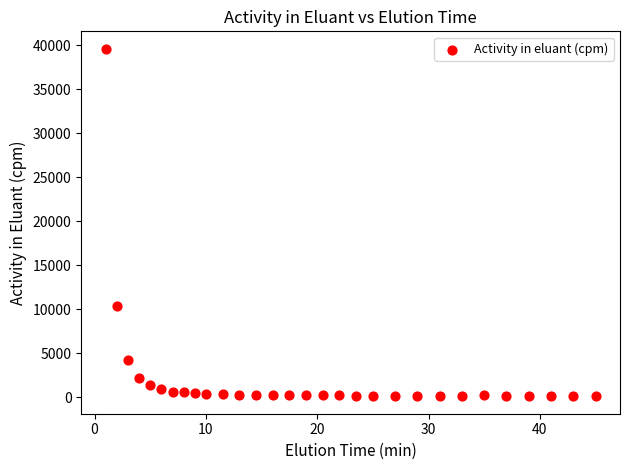

What Y value in the scatter plot is closest to 19836?

10341.4